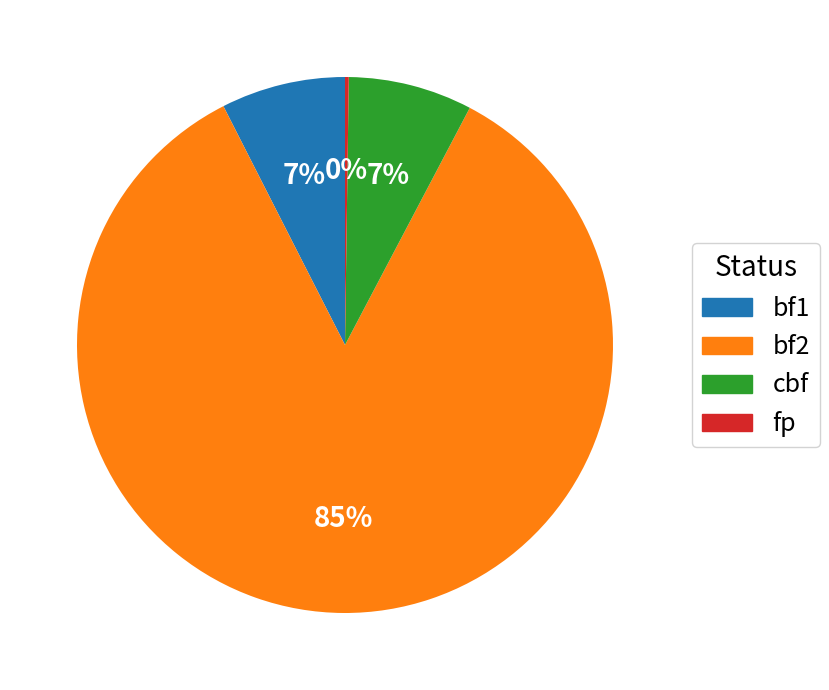

To the nearest percent, what is the average slice percentage?

25%